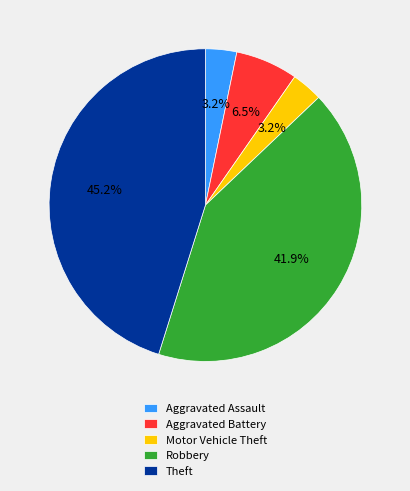

Which slice is the largest?

Theft